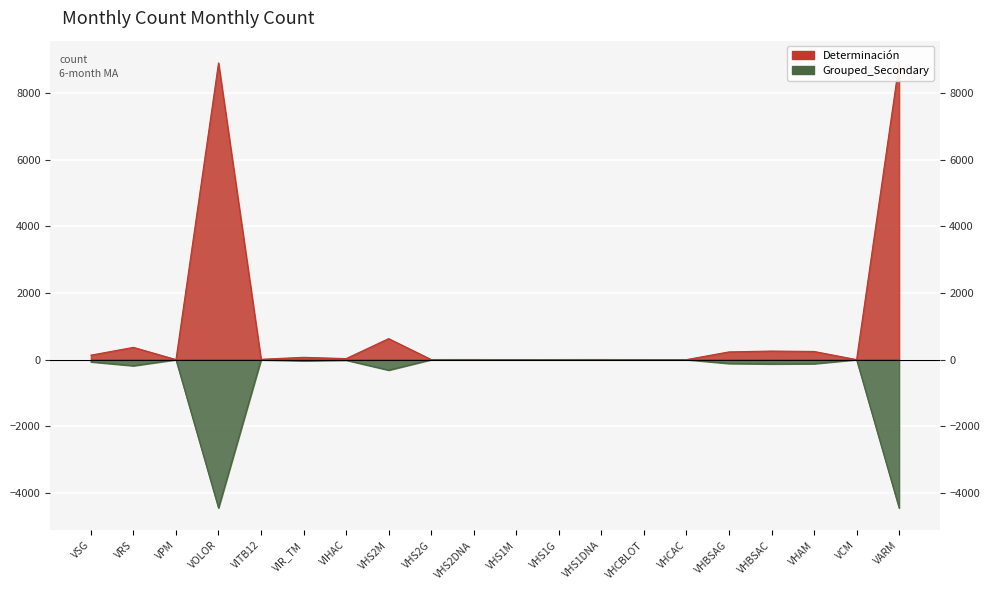

Which category has the highest value across all series?

VARM